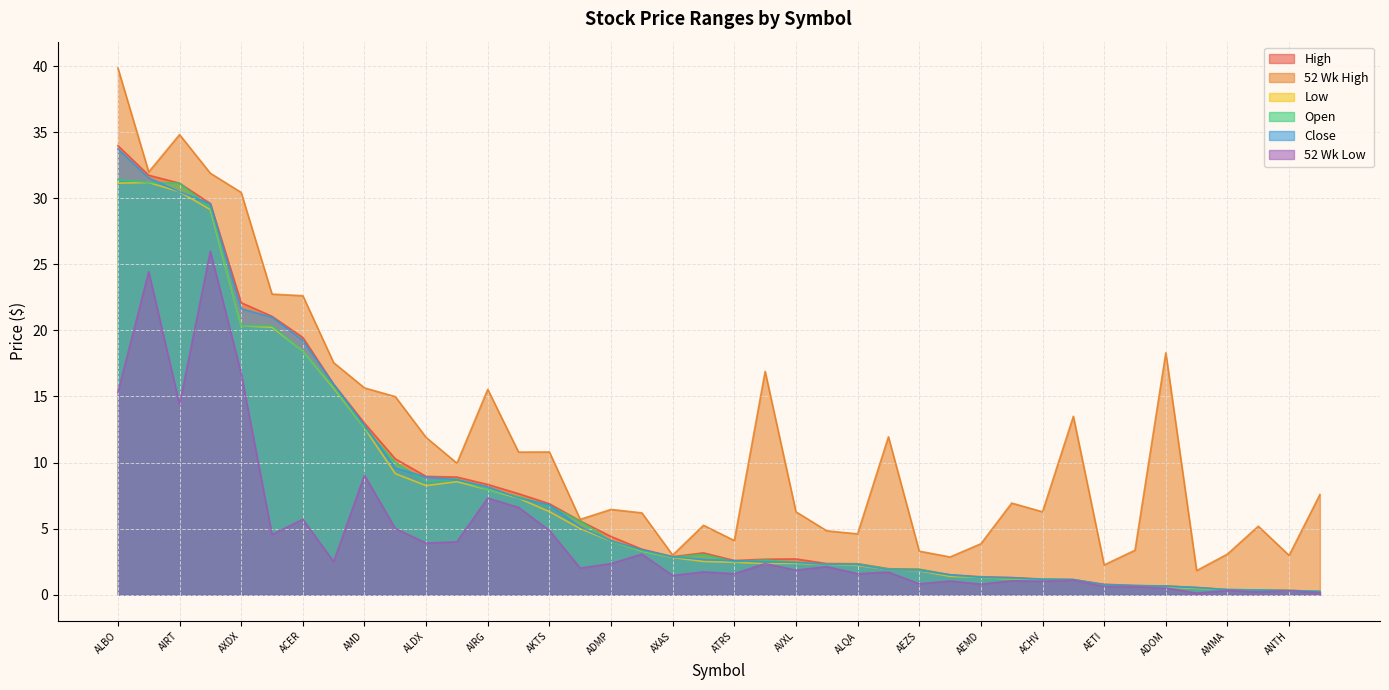

List the series in order of their peak value, highest first.

52 Wk High, High, Close, Open, Low, 52 Wk Low